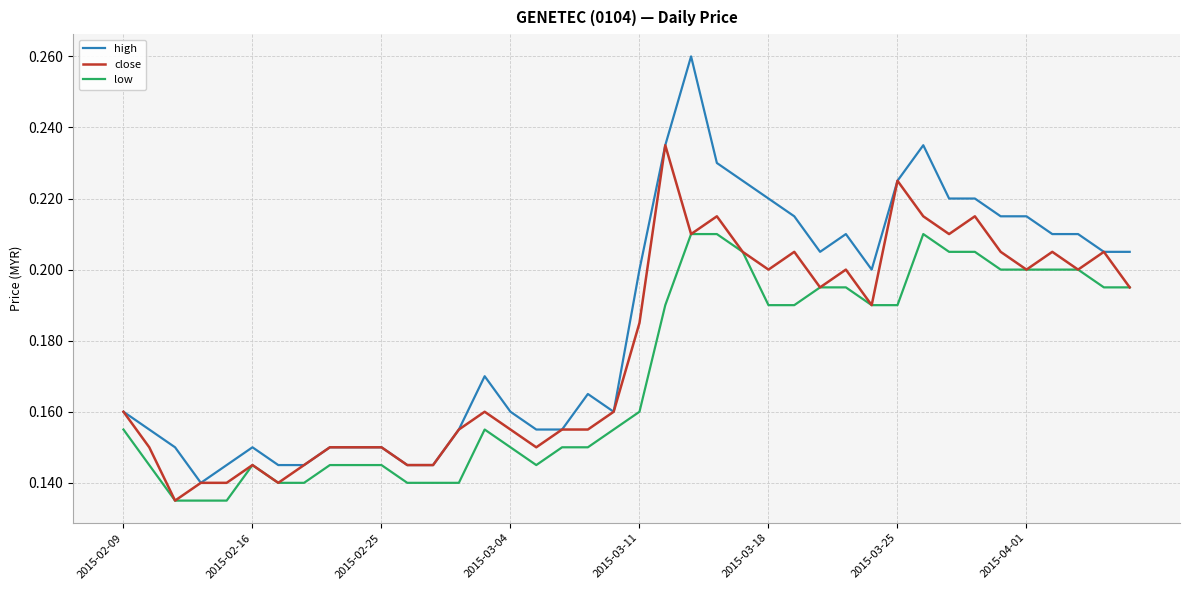

True or false: high and low intersect in this chart.

False